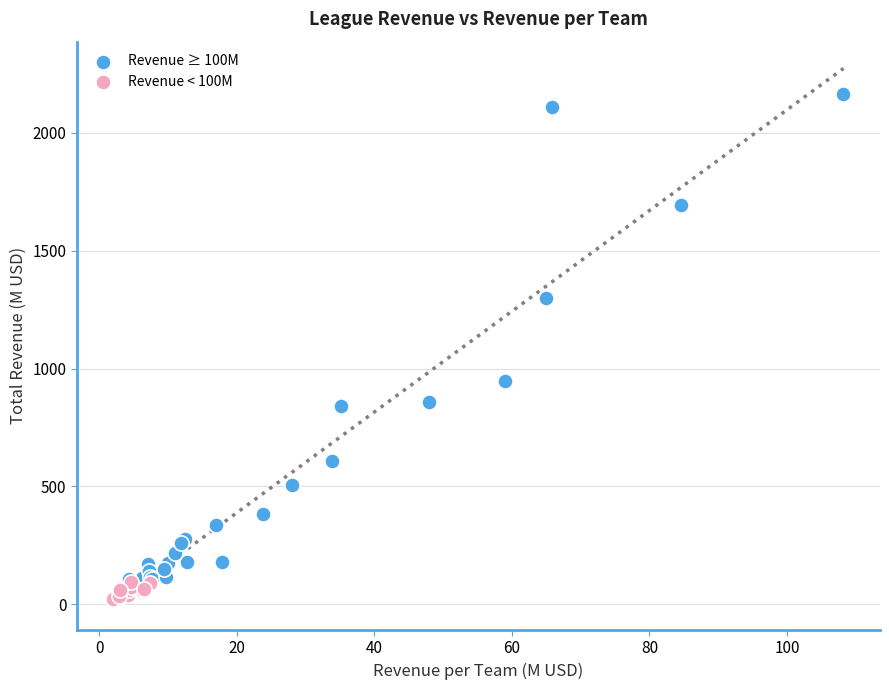

Which series contains the highest Y value?

Revenue ≥ 100M